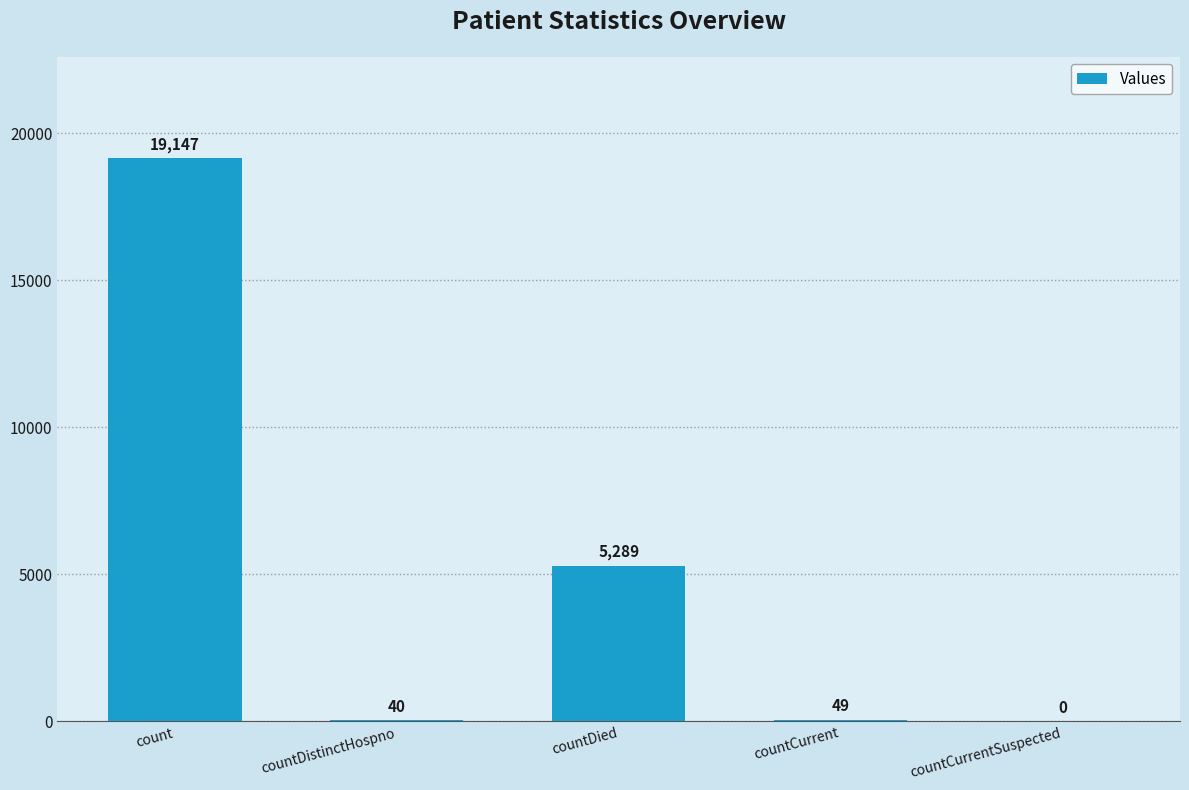

Which category has the highest value across all series?

count